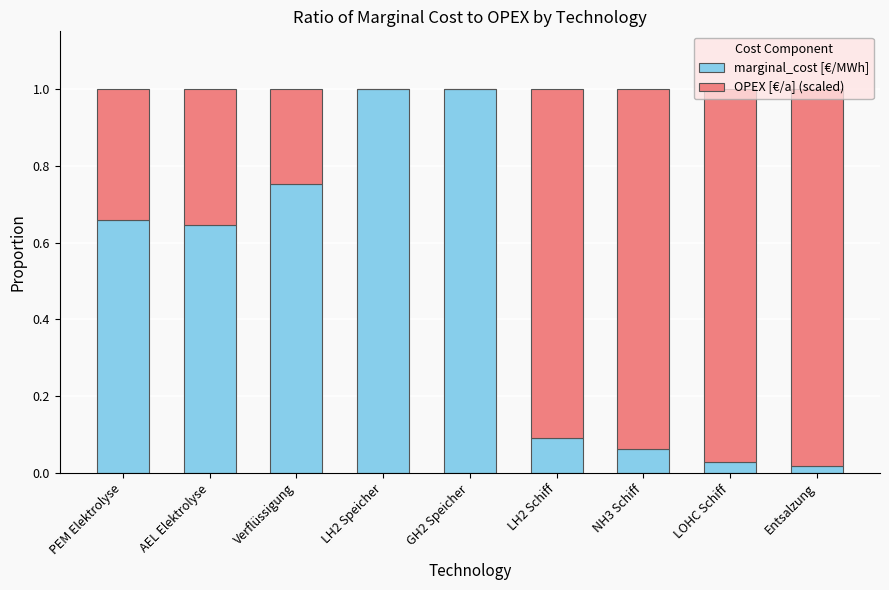

What is the sum of all marginal_cost [€/MWh] values?

4.3